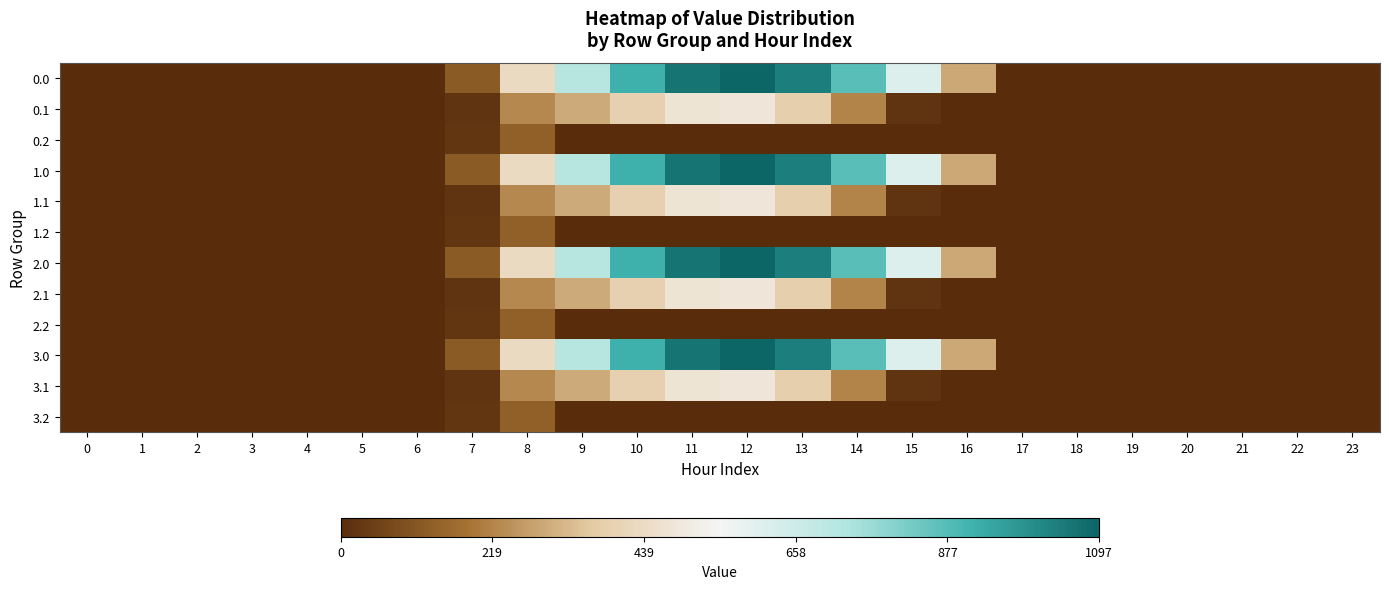

How many categories are shown in the chart?

24